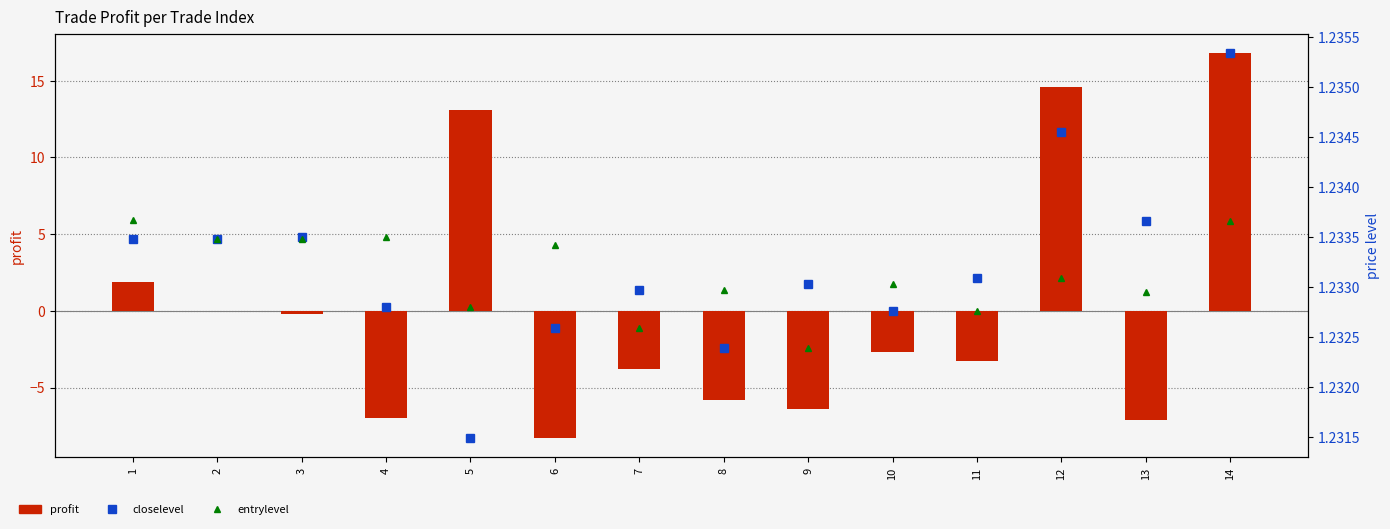

Does the chart contain stacked bars?

No